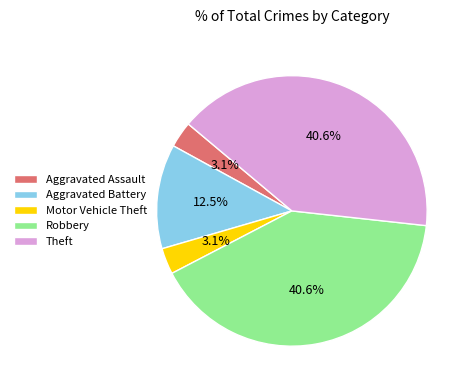

Which has a higher value, Aggravated Assault or Theft?

Theft